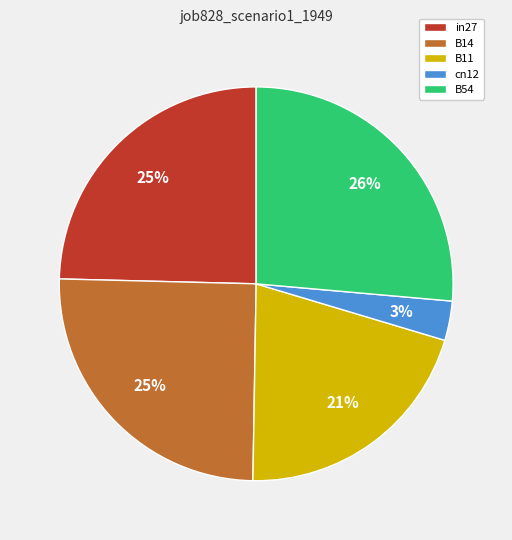

How many slices are in this pie chart?

5